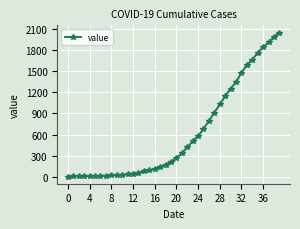

What is the sum of all values?

24672